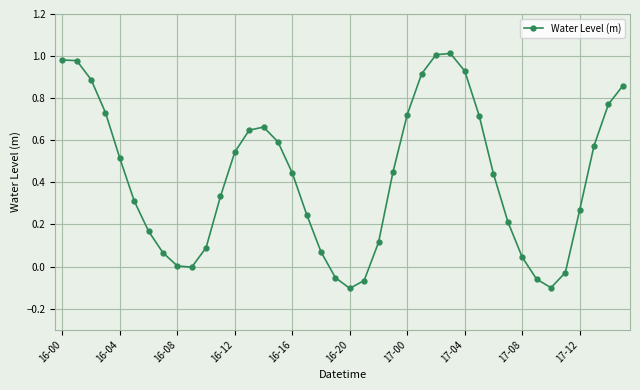

What is the difference between the maximum and minimum values?

1.1